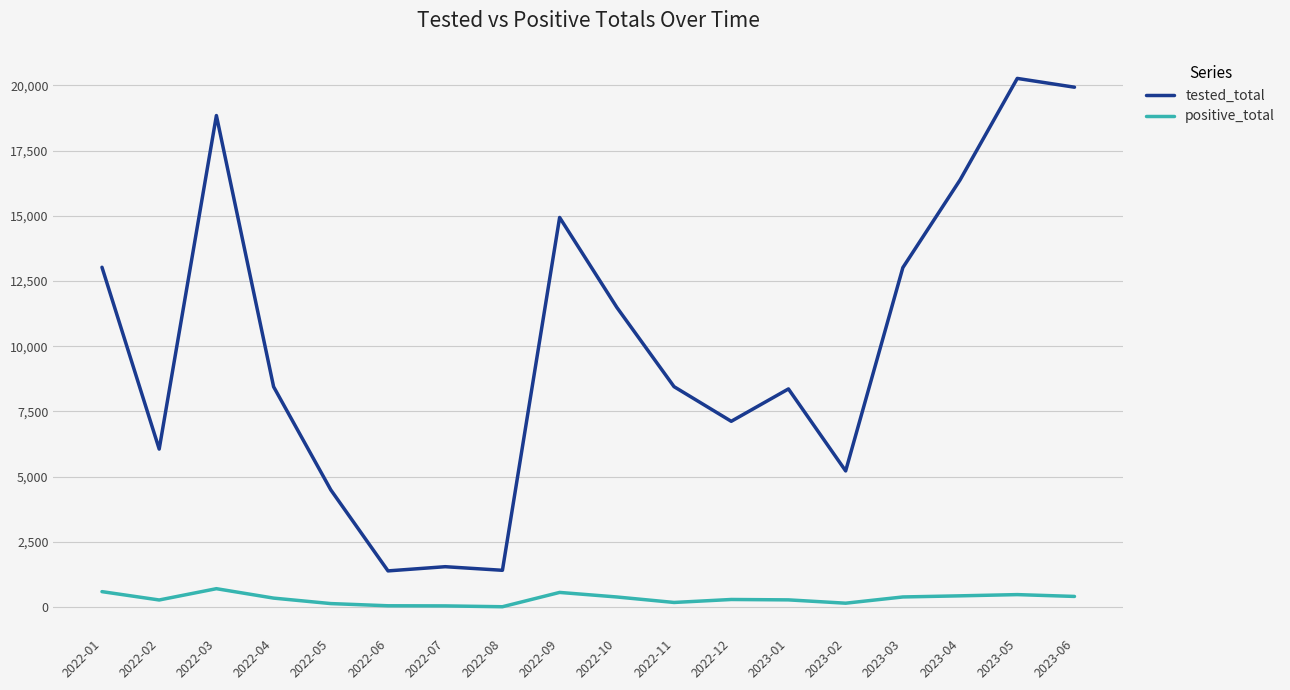

Does the chart have visible grid lines?

Yes